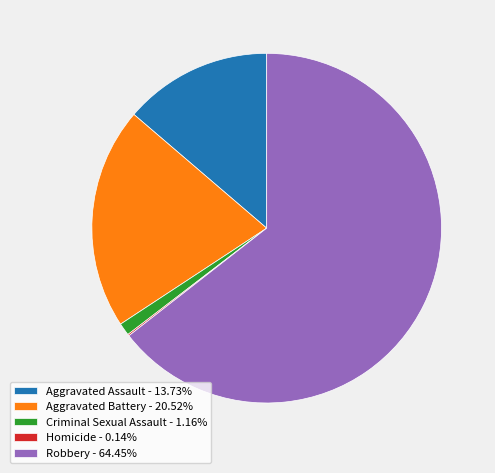

What is the ratio of the value at Robbery - 64.45% to the value at Aggravated Battery - 20.52%?

3.1